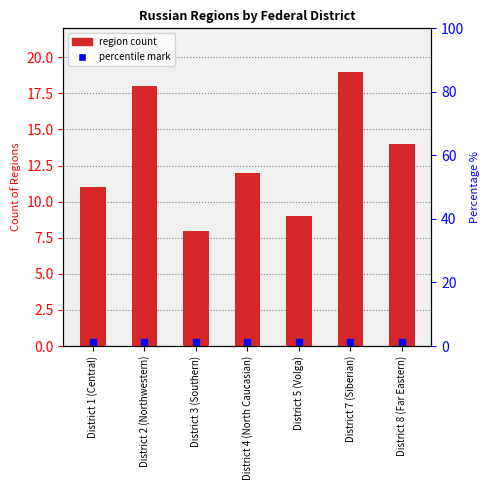

What is the value of the 6th bar from the left?

19